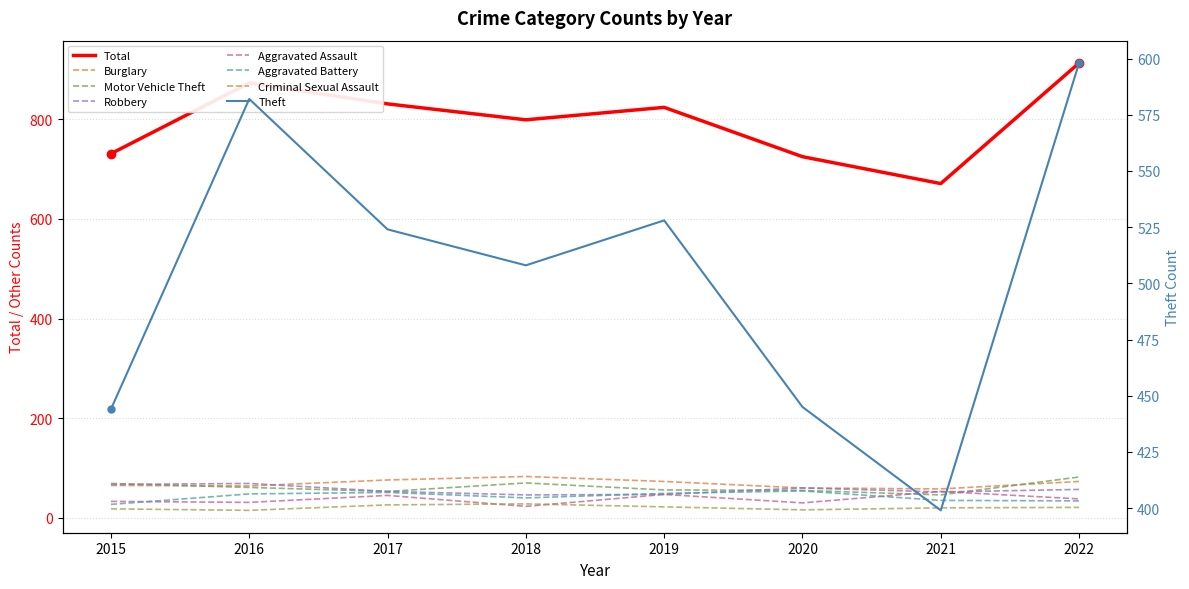

Is the value of Theft at 2017 greater than the value of Total at 2021?

No